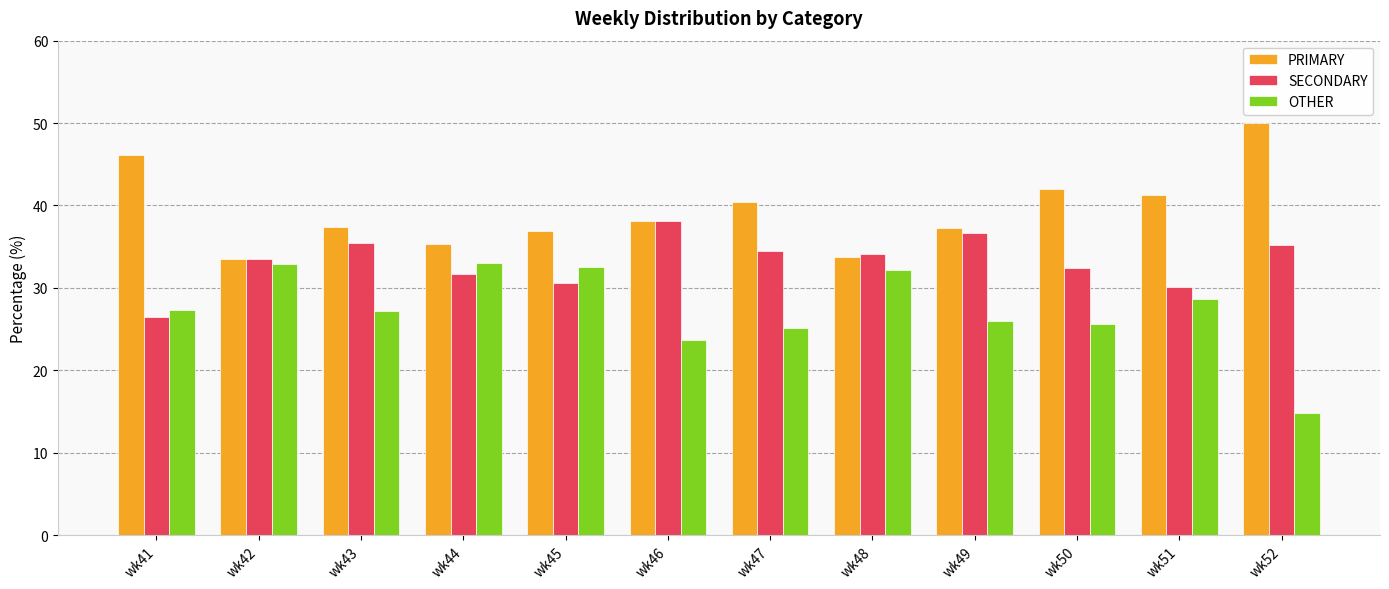

How many data points in PRIMARY are less than 38?

6